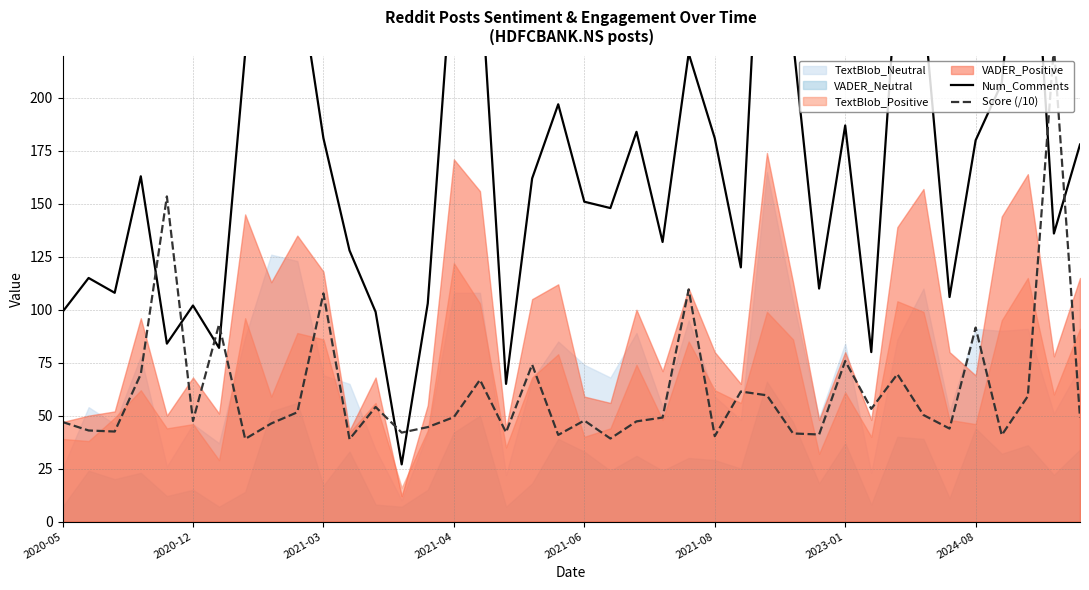

How many categories are shown in the chart?

40